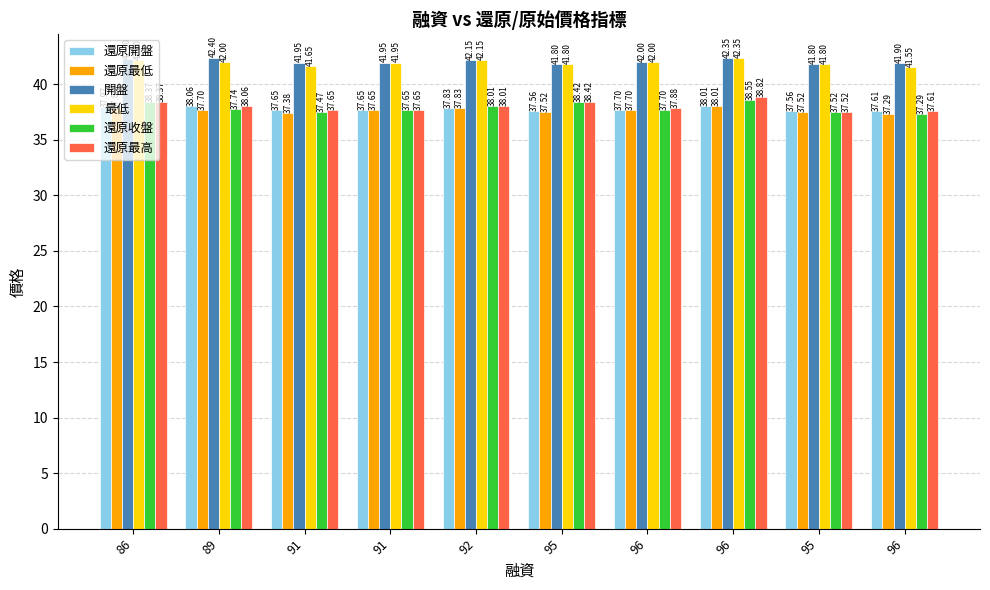

Count the number of categories in the chart.

10